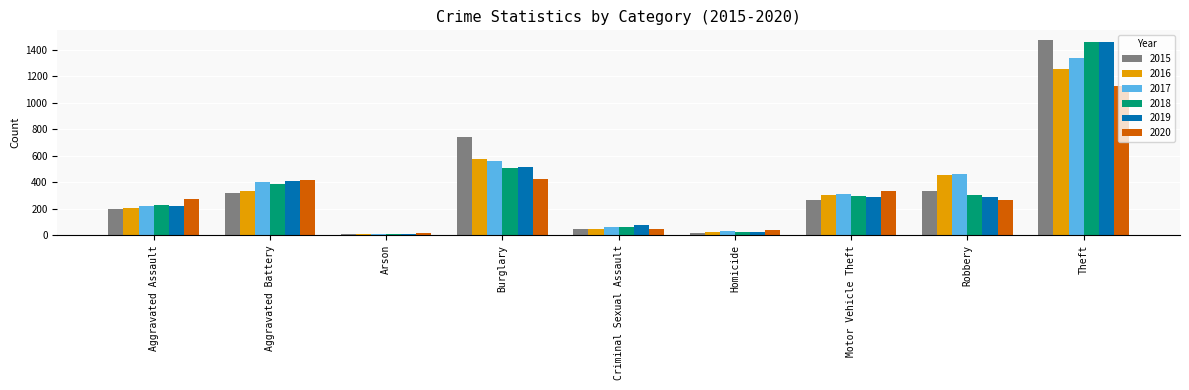

What is the difference between the second highest and second lowest values in the 2019 series?

495